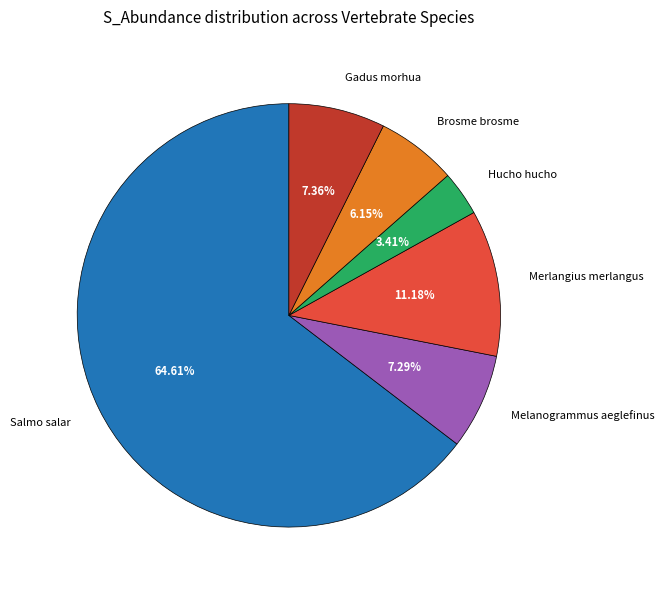

What is the largest slice in the pie chart?

Salmo salar